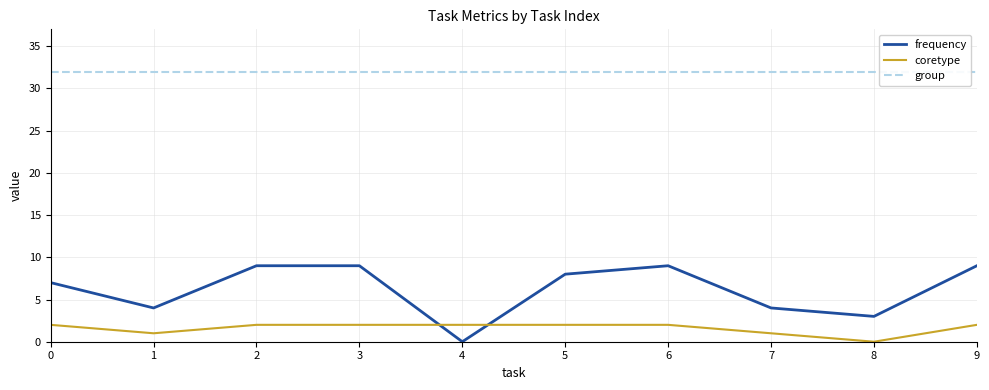

The value of group at 7 is 32. True or false?

True